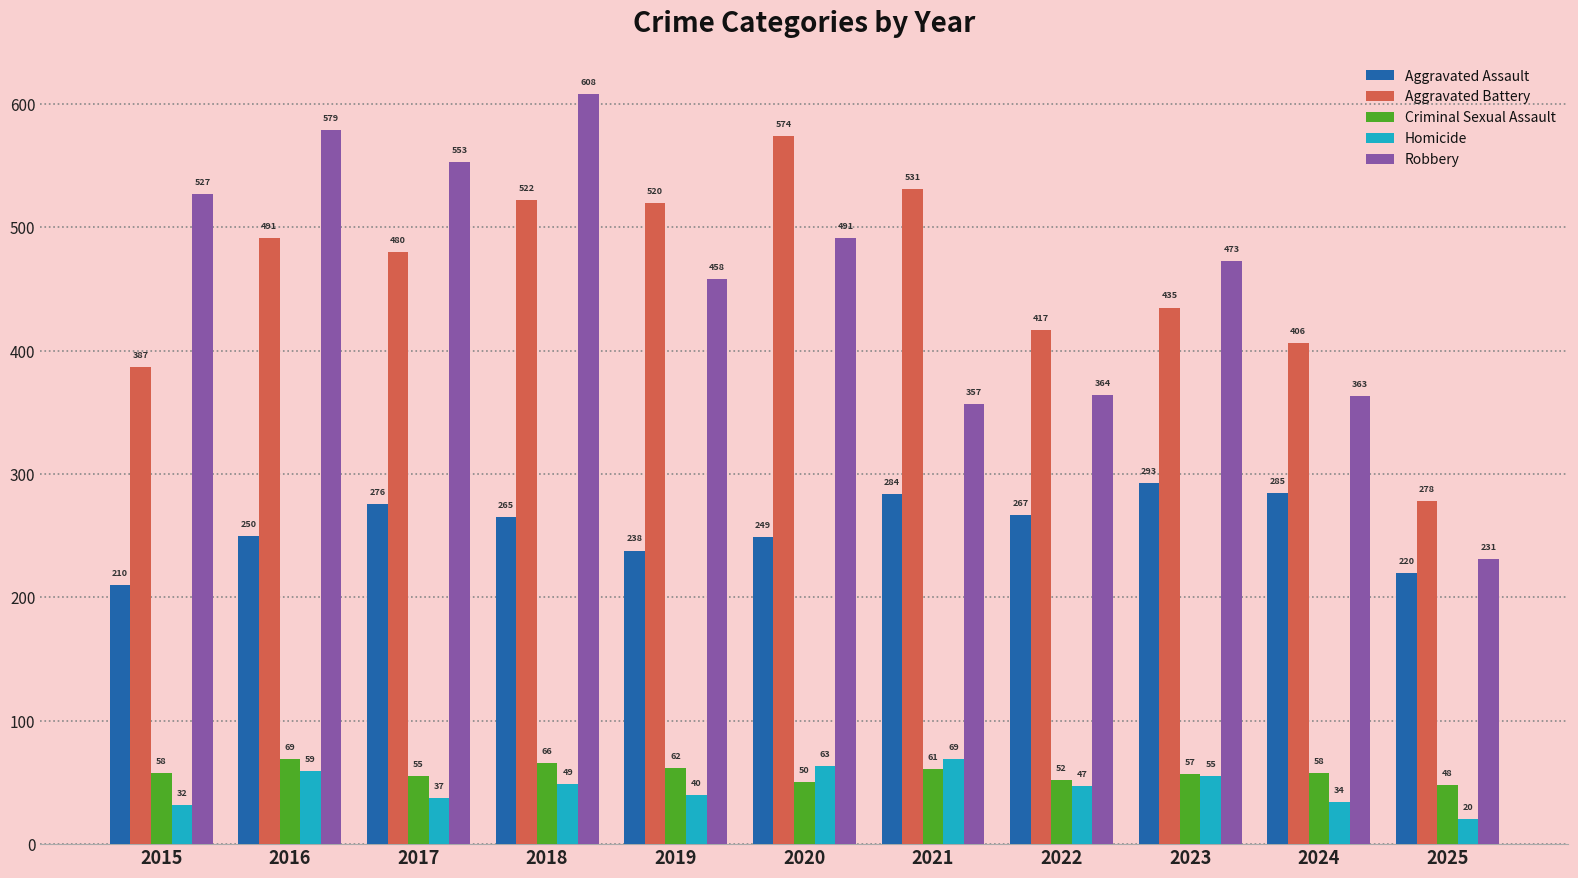

At how many categories does at least one series exceed 357?

10